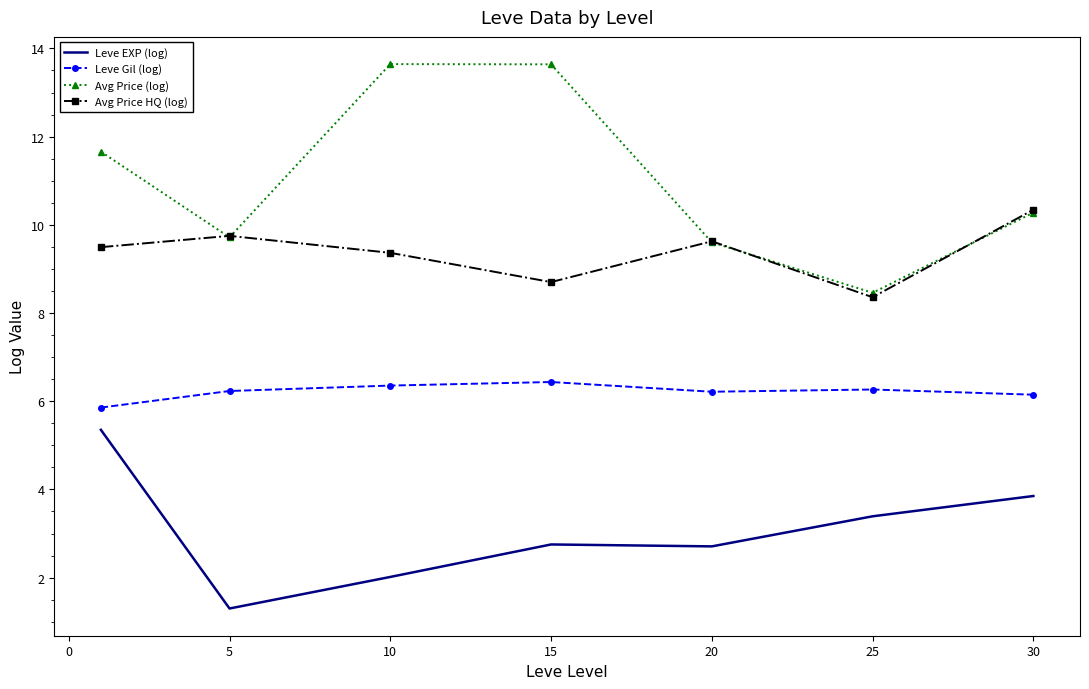

True or false: Avg Price HQ (log) and Leve Gil (log) cross at least once.

False